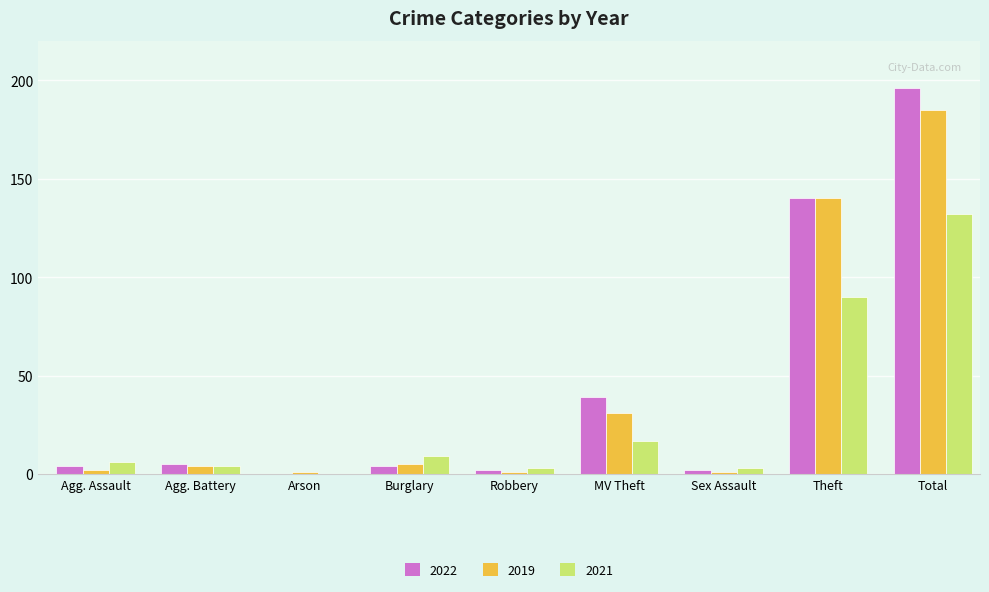

What are all the series names shown in the legend?

2022, 2019, 2021